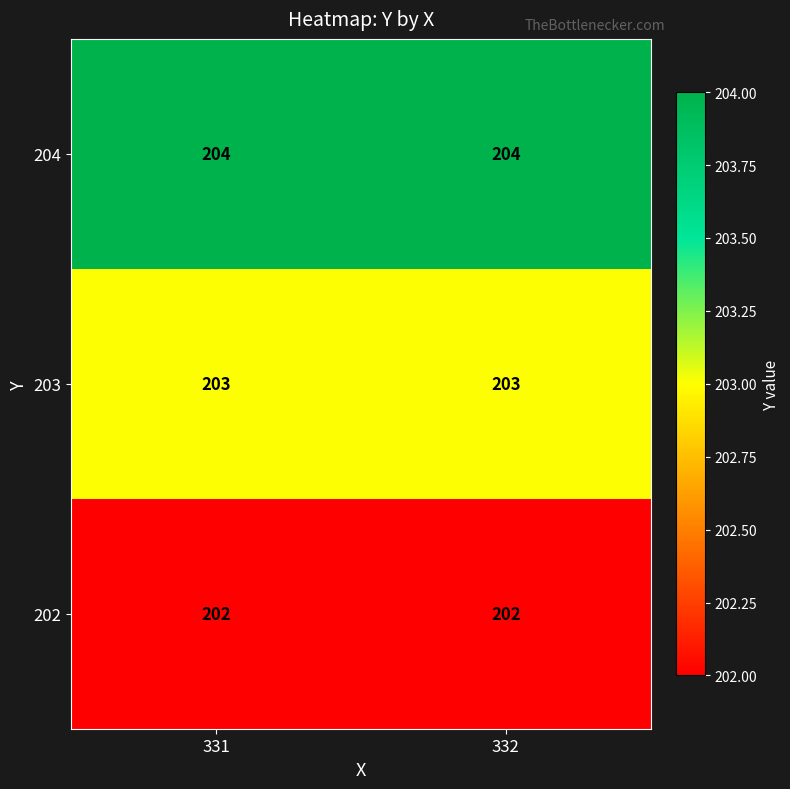

What is the minimum value for 203?

203